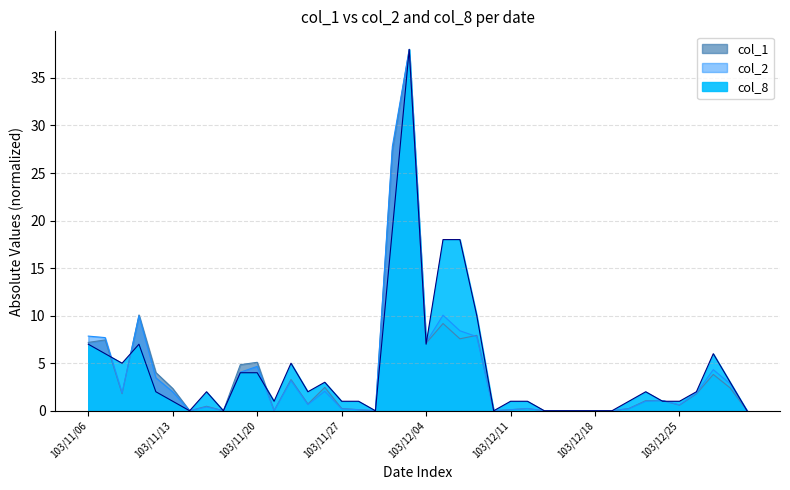

What is the sum of all col_8 values?

179.0